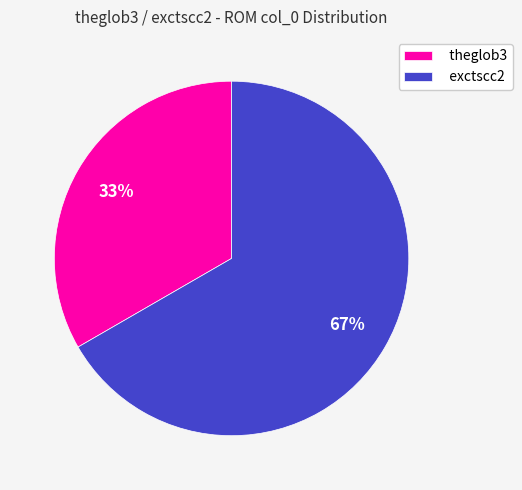

To the nearest percent, what portion does theglob3 represent?

33%